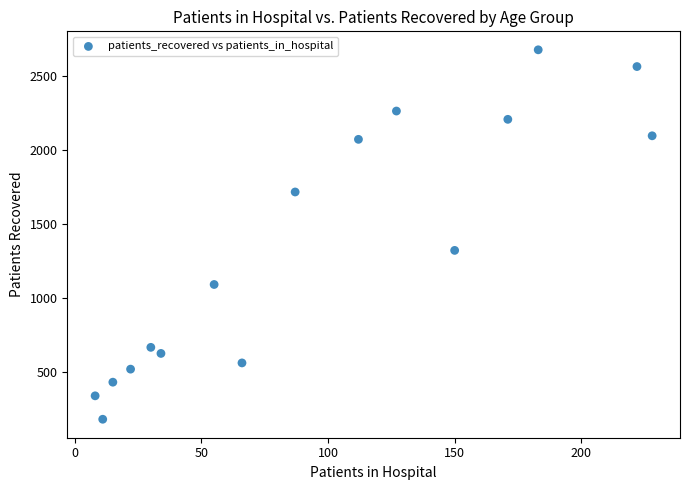

What is the range of Y values (max minus min)?

2492